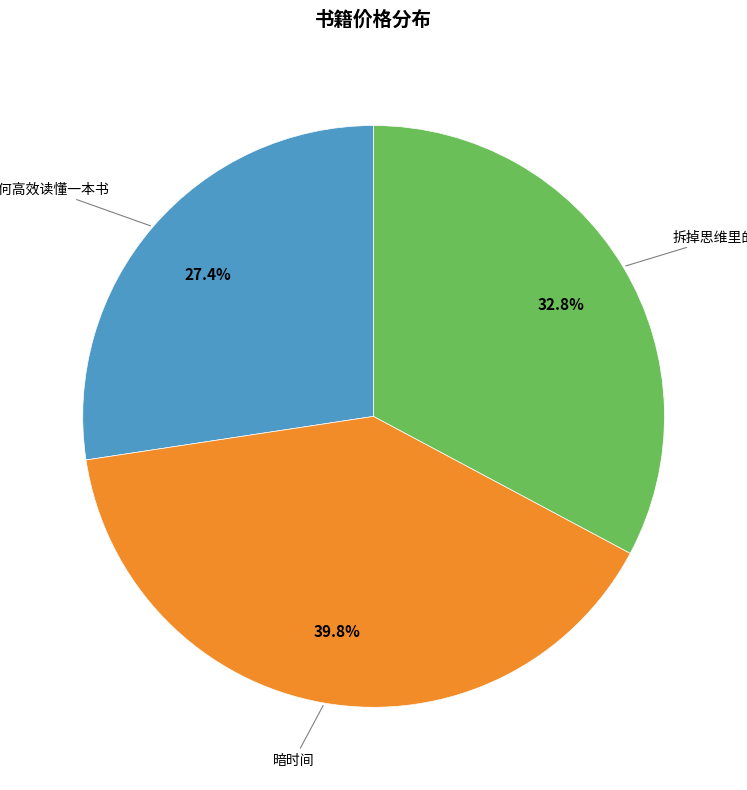

Does any single category account for the majority?

No